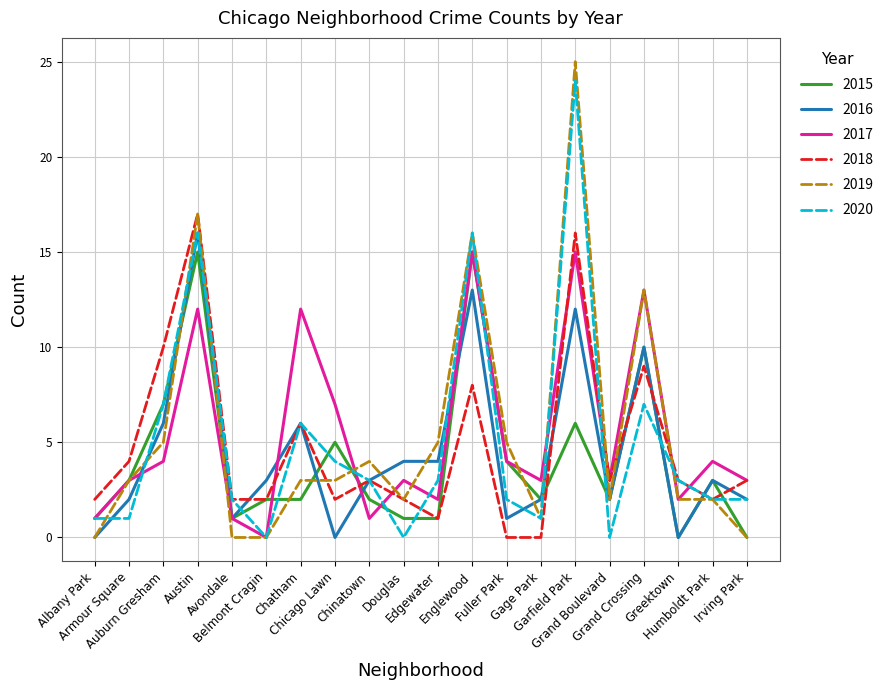

Which series has the widest spread of values?

2019